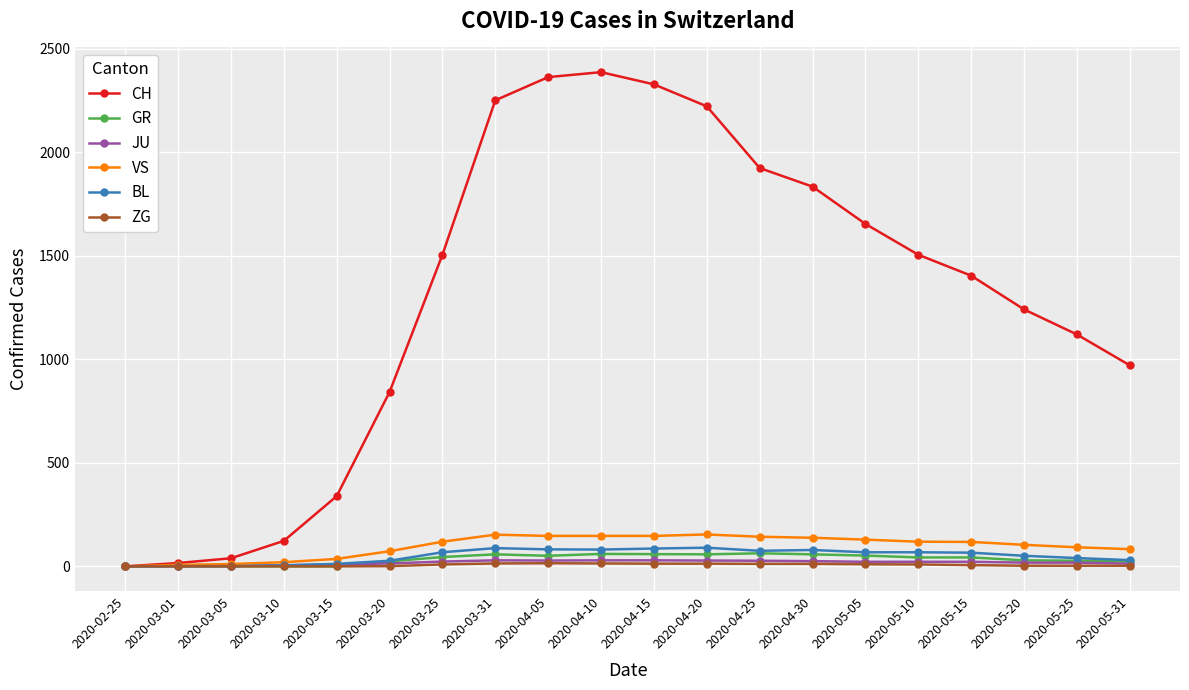

What is the maximum value shown in the chart?

2387